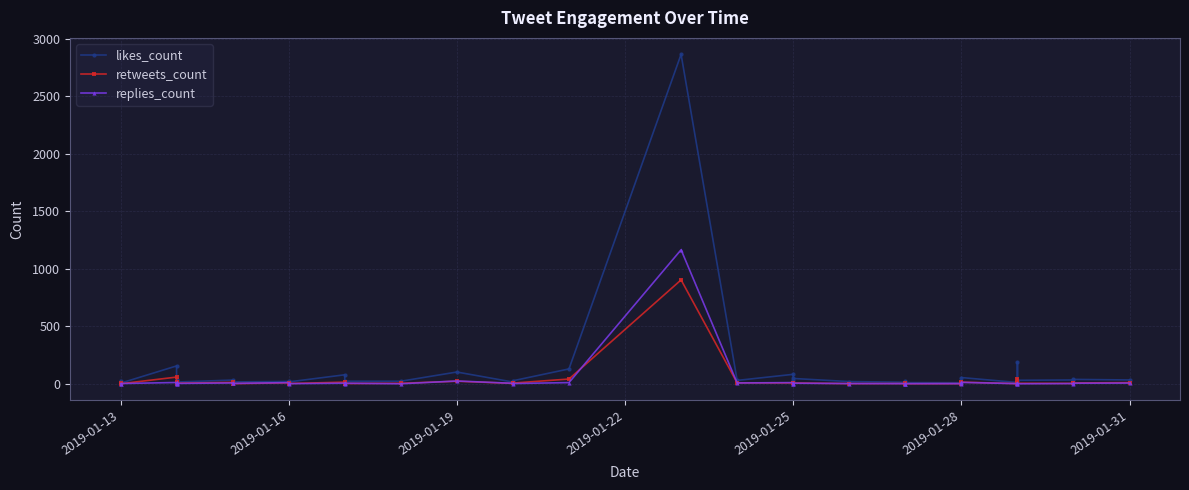

True or false: replies_count and likes_count intersect in this chart.

False